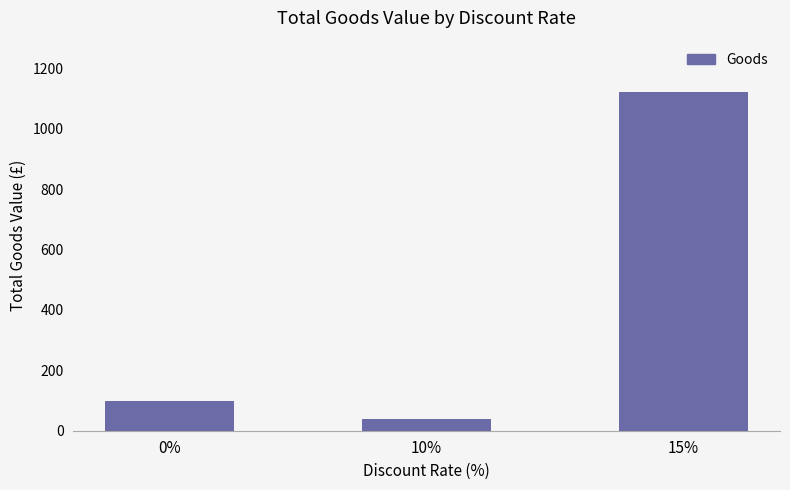

What position from the right is 10%?

2